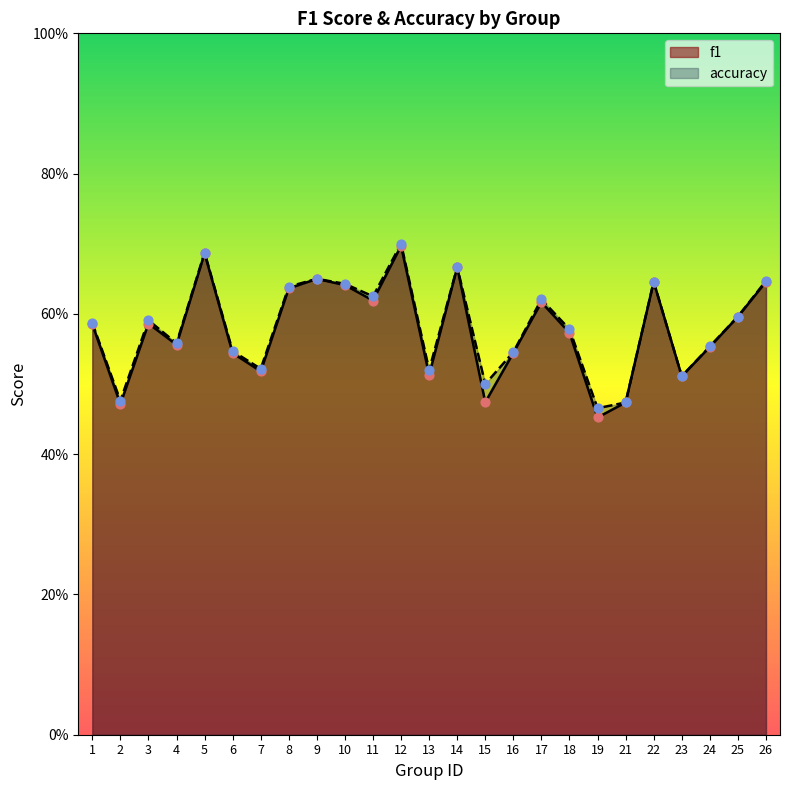

Which series reaches the maximum Y coordinate?

accuracy